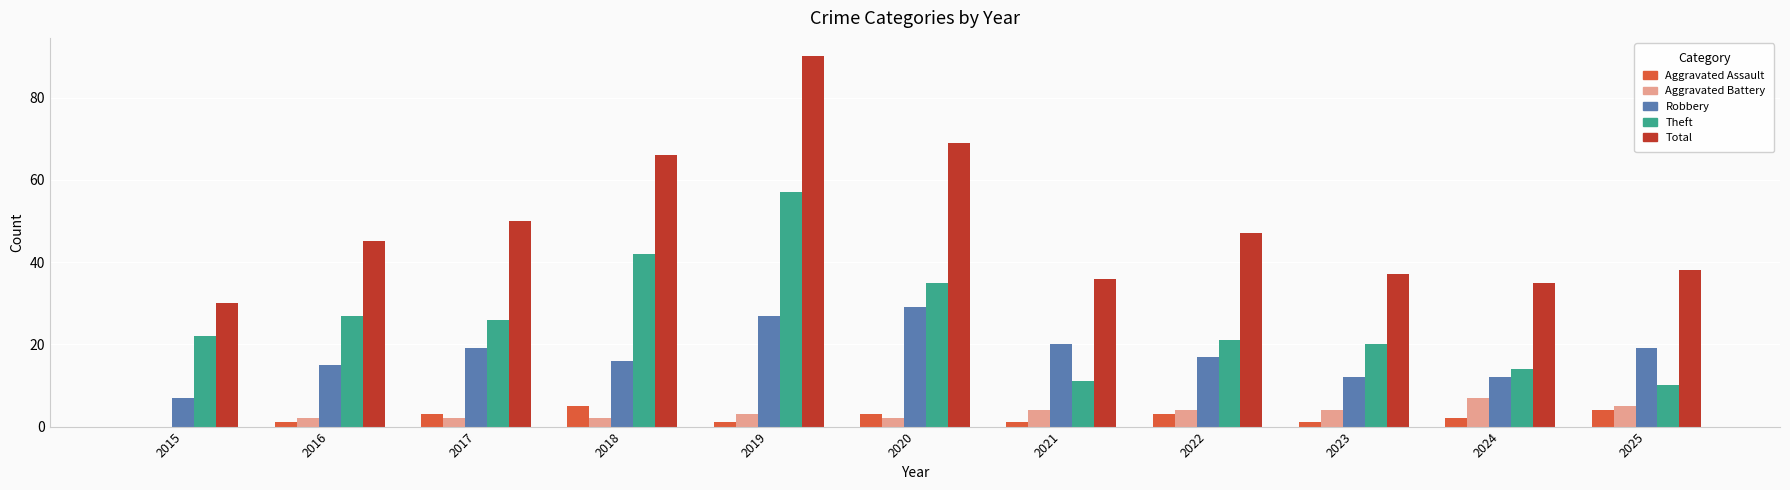

At which label is Theft closest to 33?

2020